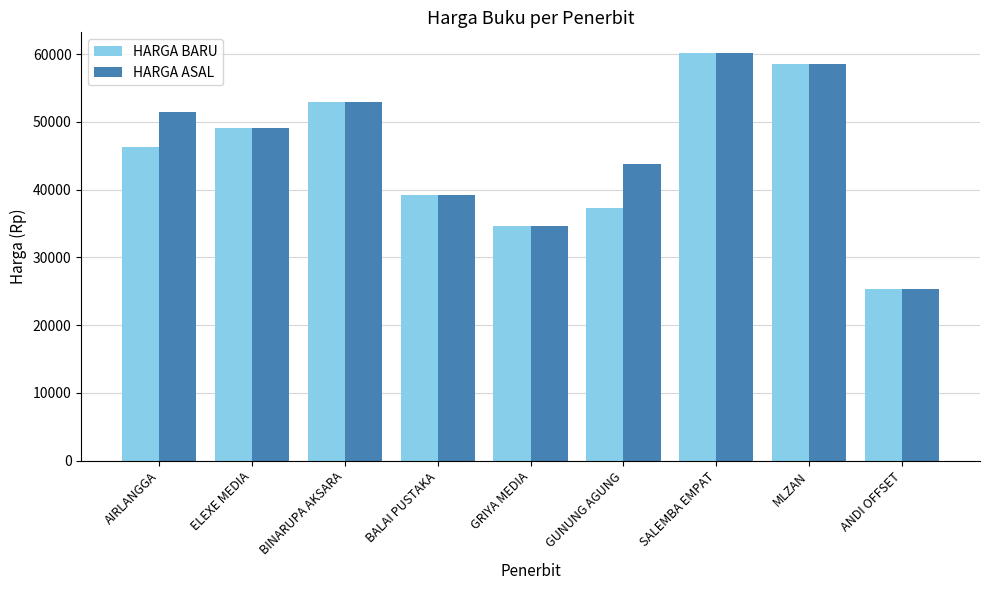

What is the total value across all series at GRIYA MEDIA?

69200.0